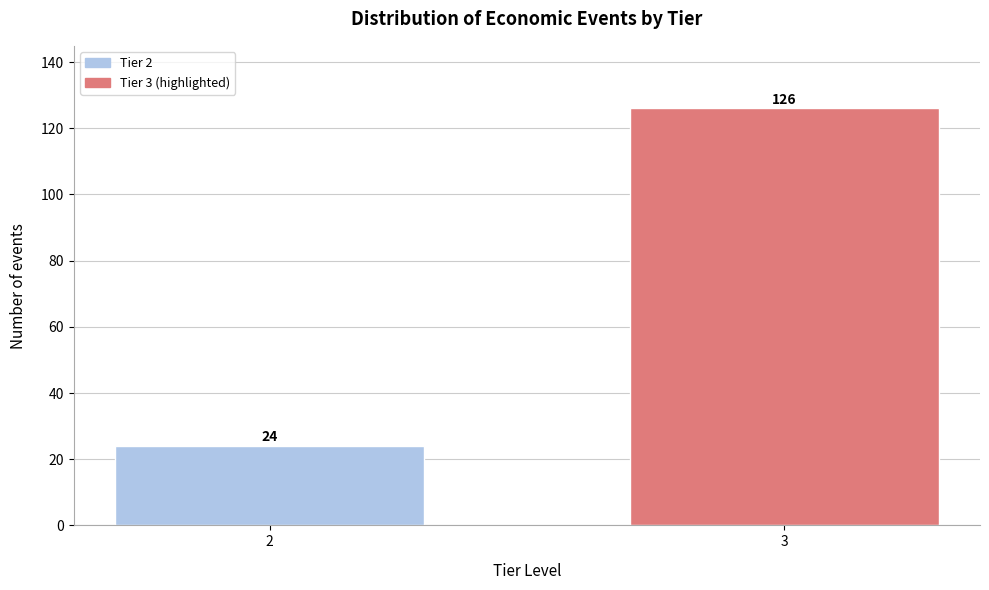

Reading right to left, transcribe all the data shown in this chart.

126	24